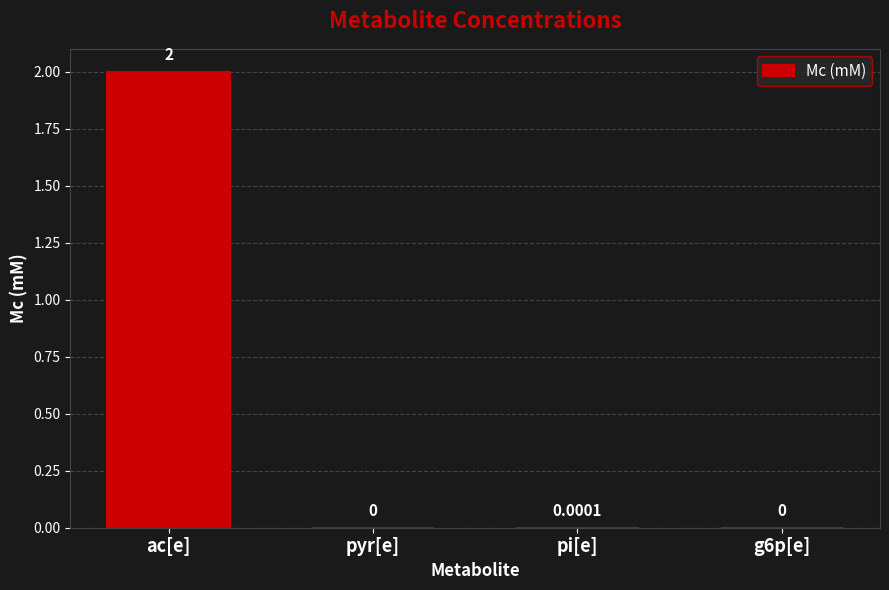

At which category does the chart reach its peak across all series?

ac[e]